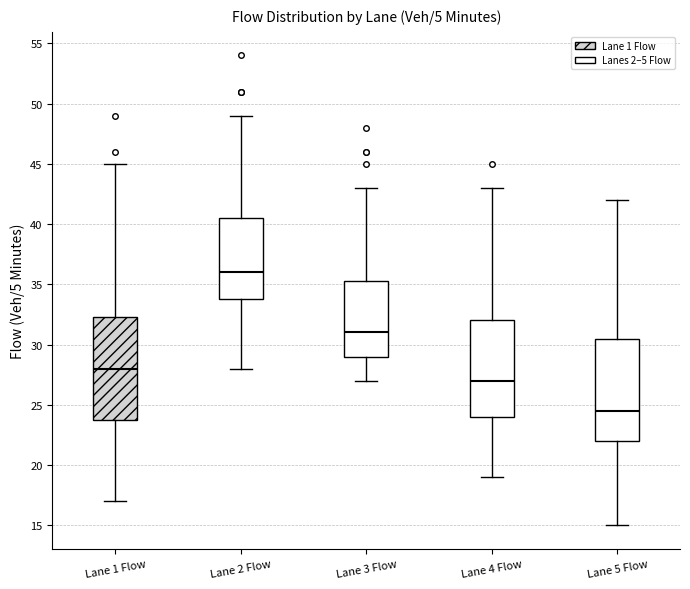

Reading left to right, read every box against the y-axis: the position of its median line, the range the box covers, and the ends of its whiskers. The values are not printed on the chart, so give them approximately, as read against the axis.

Lane 1 Flow: median 28.0, box 24.0 to 32.5, whiskers 17.0 to 45.0
Lane 2 Flow: median 36.0, box 34.0 to 40.5, whiskers 28.0 to 49.0
Lane 3 Flow: median 31.0, box 29.0 to 35.5, whiskers 27.0 to 43.0
Lane 4 Flow: median 27.0, box 24.0 to 32.0, whiskers 19.0 to 43.0
Lane 5 Flow: median 24.5, box 22.0 to 30.5, whiskers 15.0 to 42.0